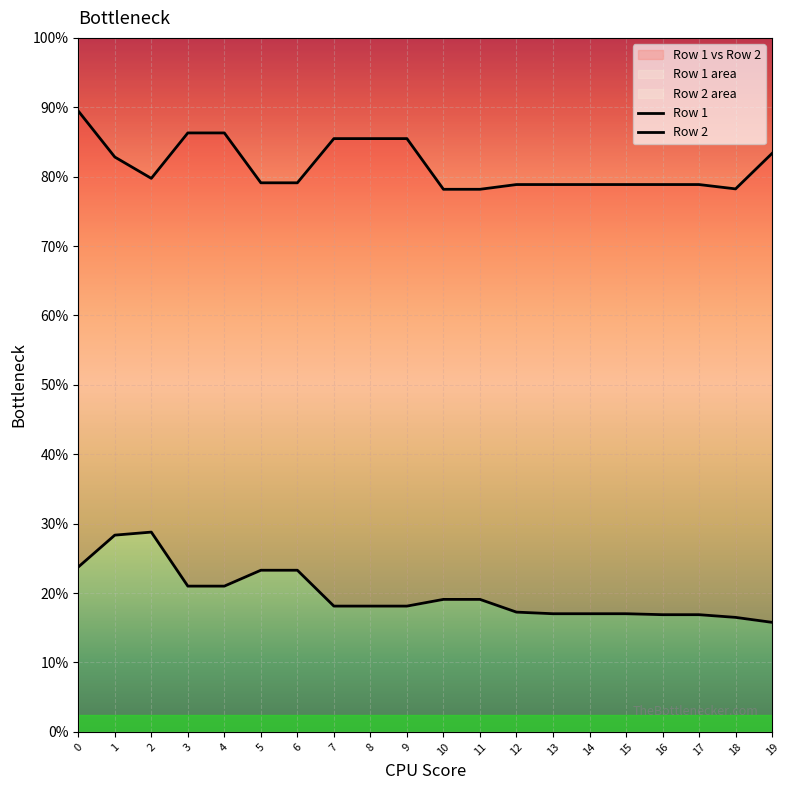

True or false: Row 1 and Row 2 cross at least once.

False